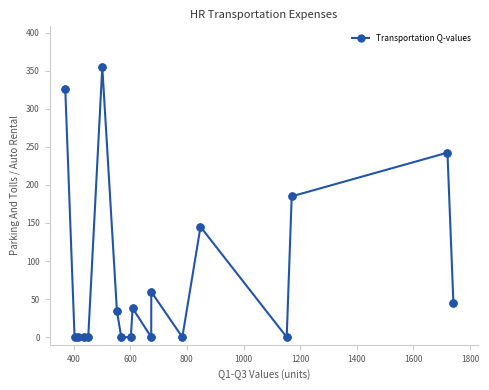

What is the sum of all values?

1429.8